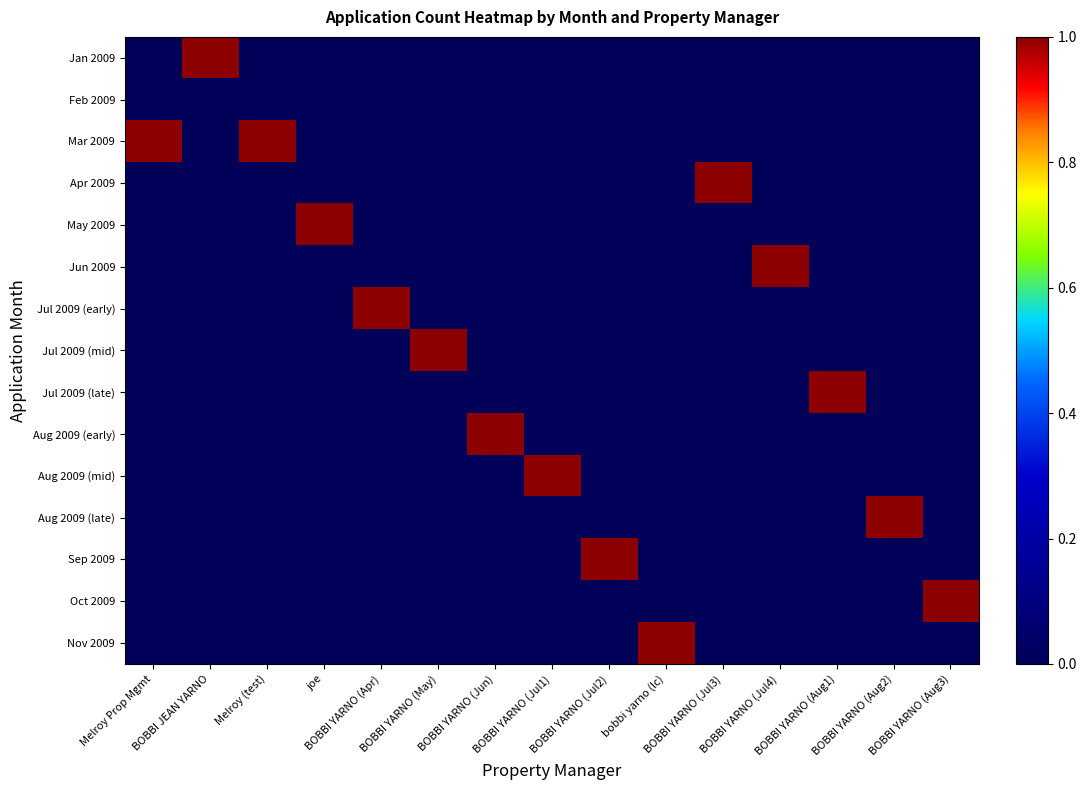

How many categories are shown in the chart?

15